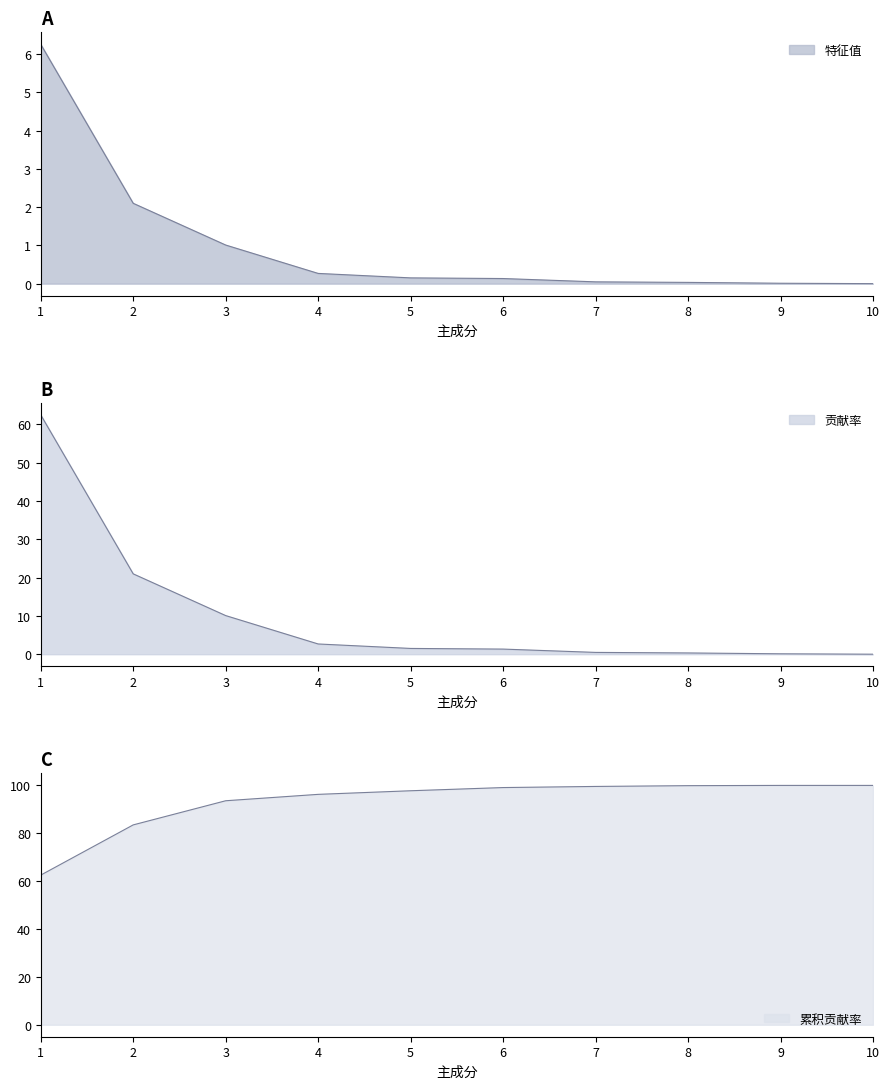

What is the difference between the second highest and second lowest values in the 累积贡献率 series?

16.5